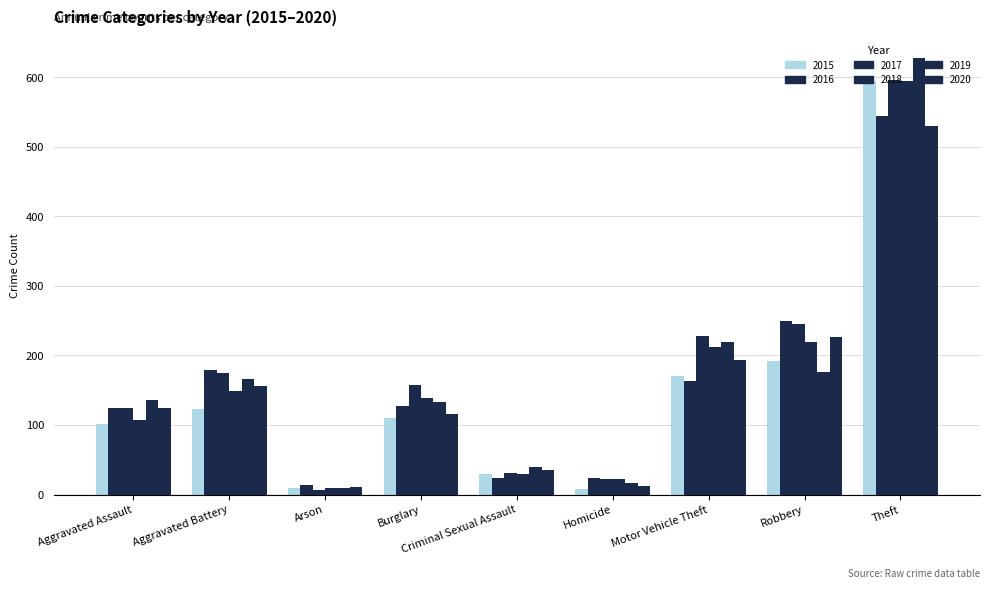

What position from the right is Arson?

7